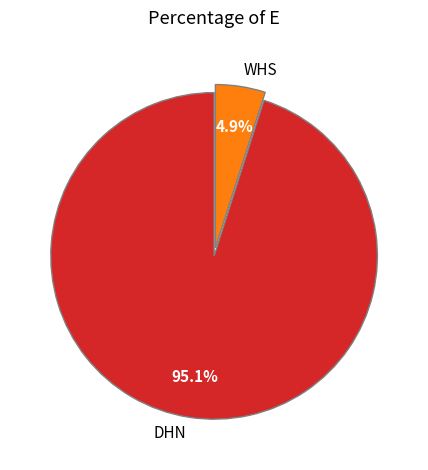

What portion of the pie excludes WHS?

95.1%